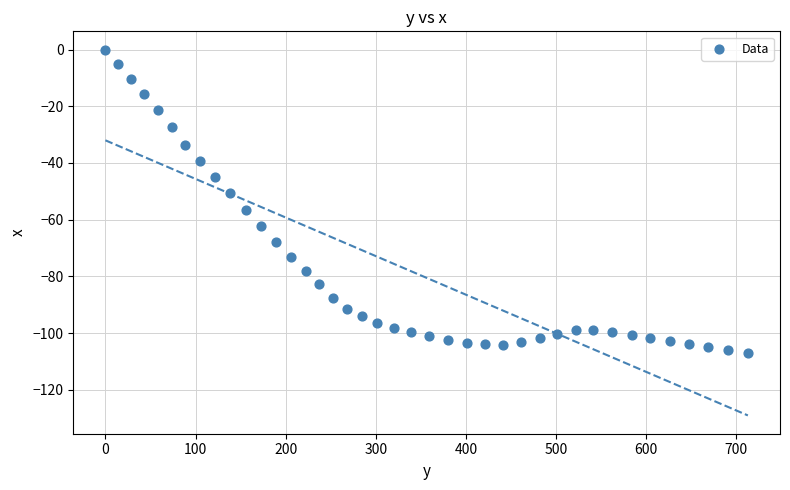

What is the range of Y values (max minus min)?

106.9